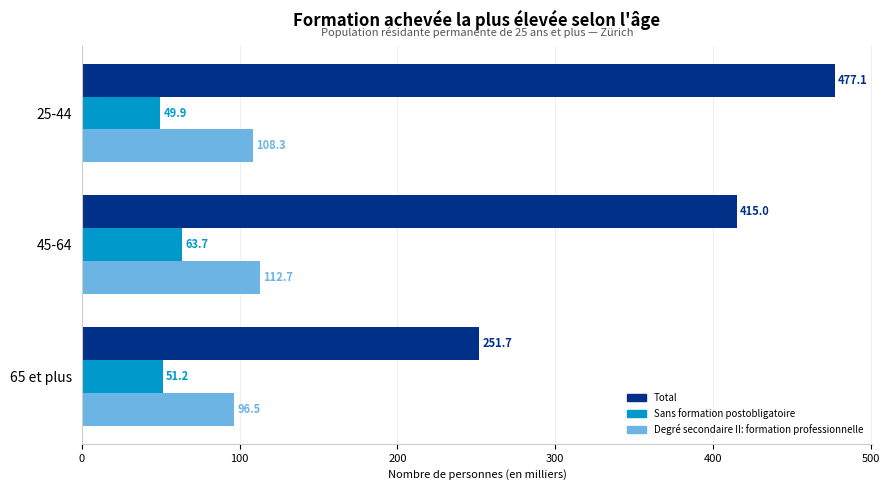

Rank the categories by Sans formation postobligatoire value from lowest to highest.

25-44, 65 et plus, 45-64